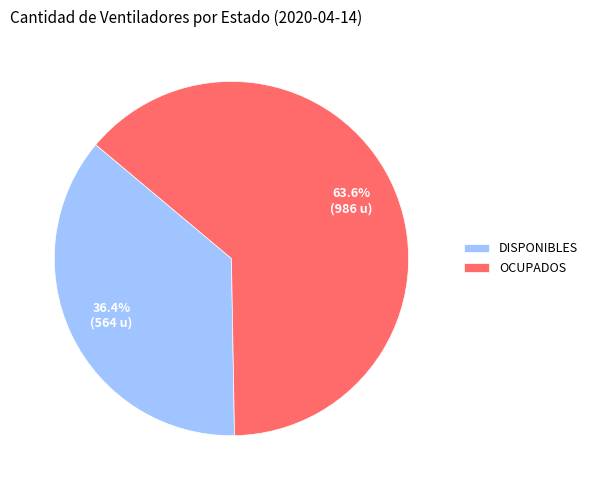

What is the majority slice?

OCUPADOS